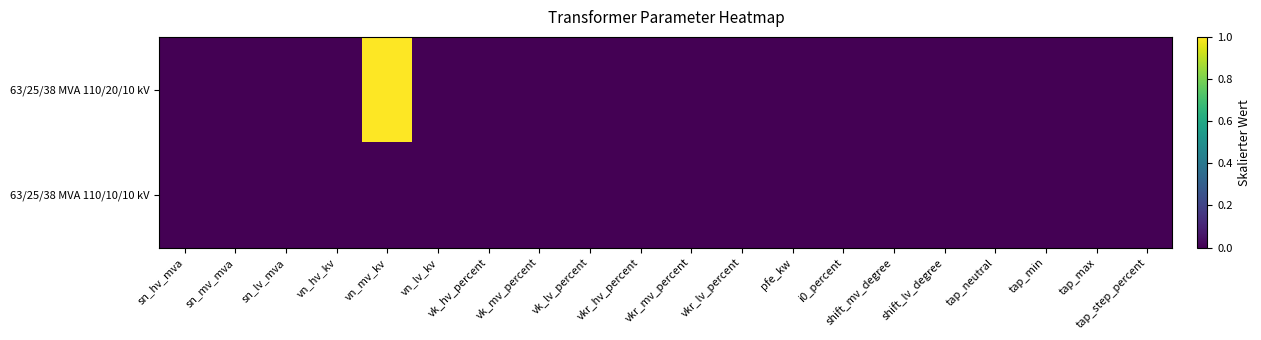

Which label corresponds to the smallest value in the chart?

sn_hv_mva